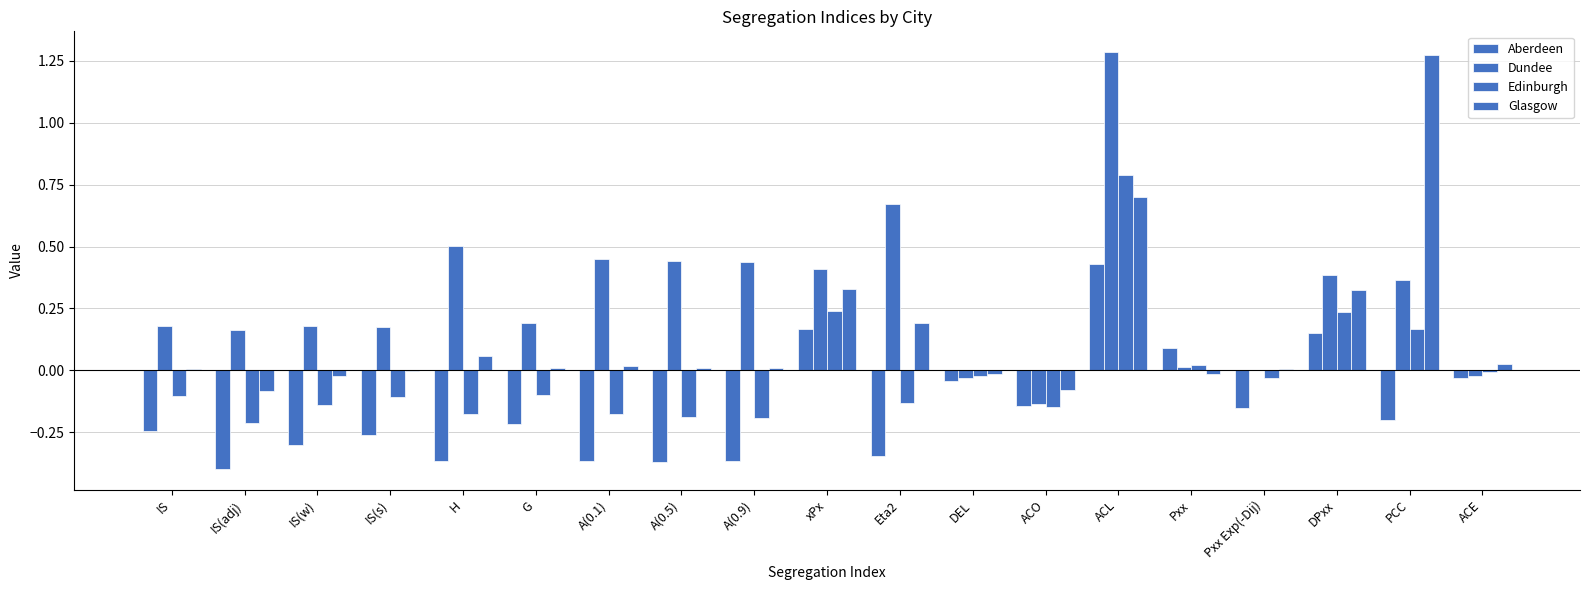

What is the spread (max minus min) of values at A(0.5)?

0.8